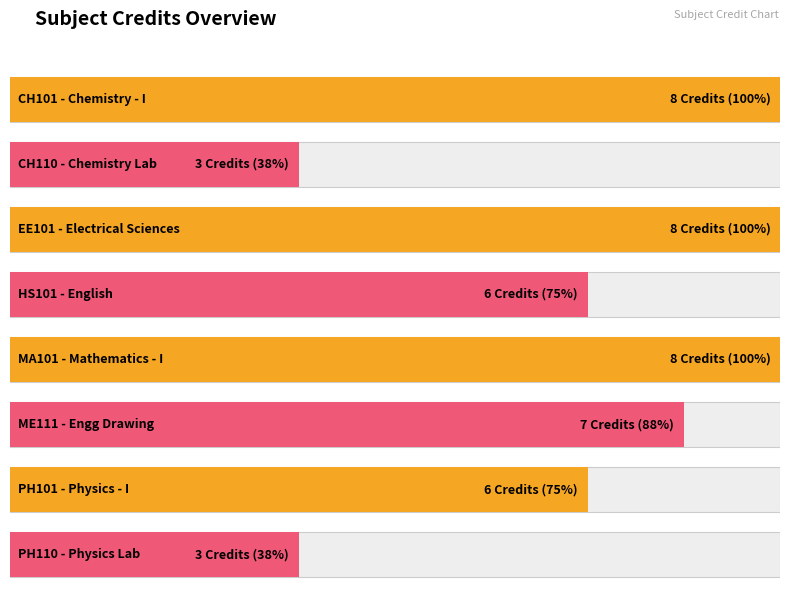

What is the ratio of the value at PH110 to the value at ME111?

0.4